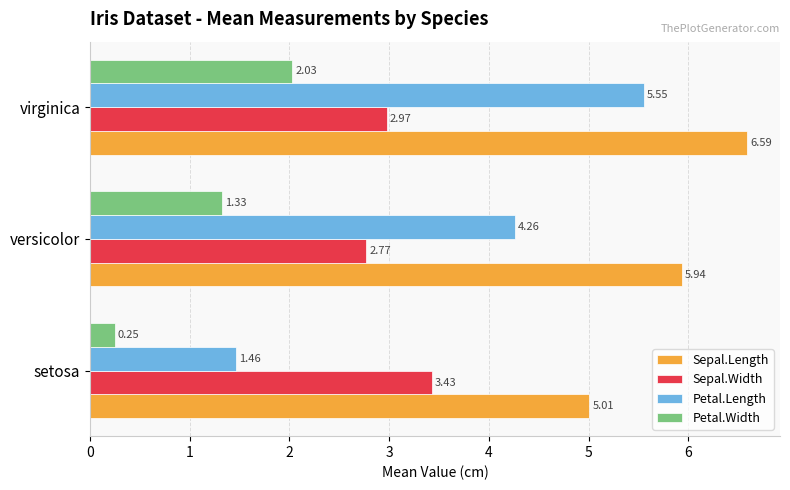

What is the average value of the Petal.Length series?

3.8